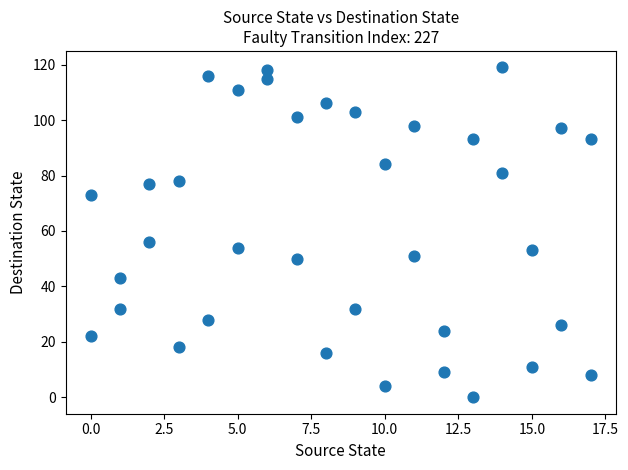

What is the range of Y values (max minus min)?

119